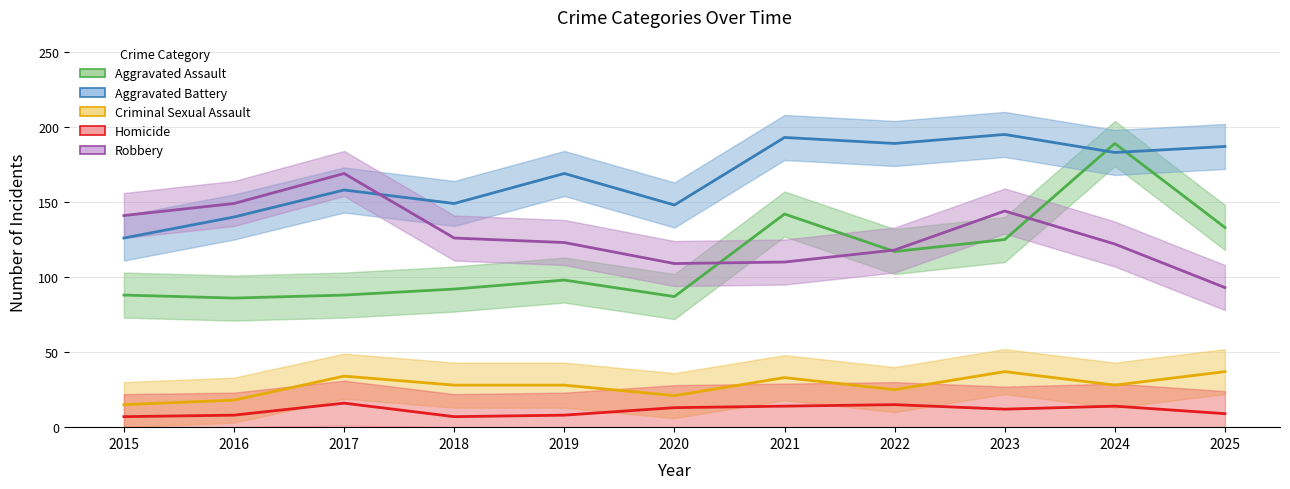

What is the sum of all Aggravated Battery values?

1837